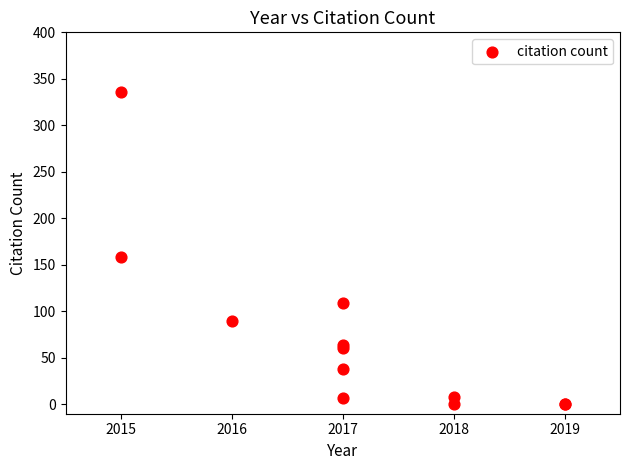

What Y value in the scatter plot is closest to 168?

158